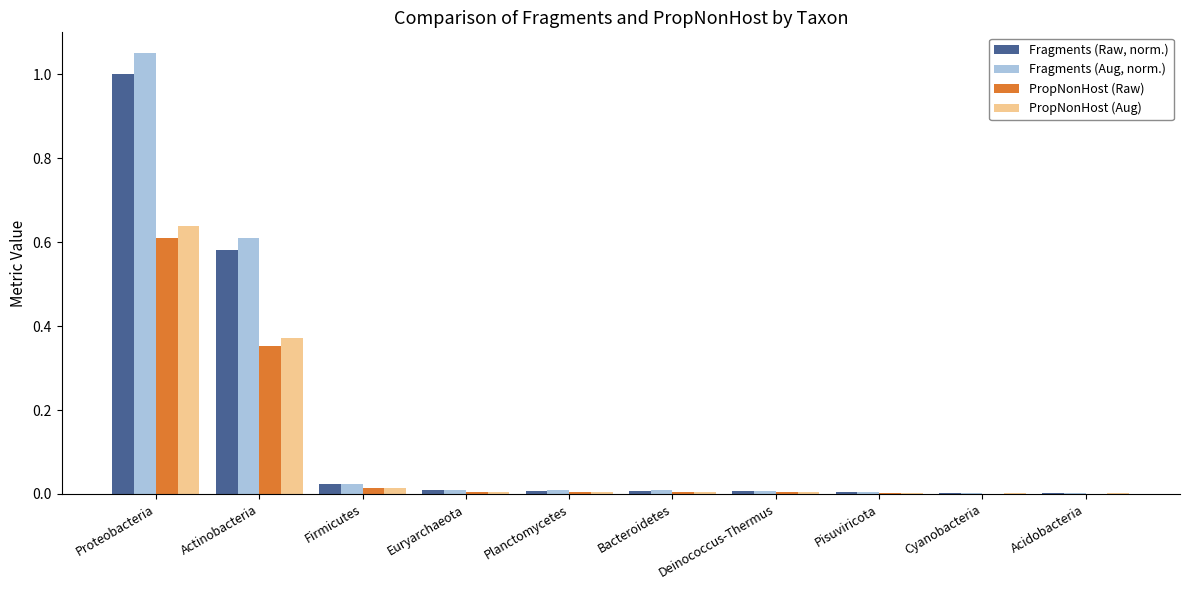

Between Actinobacteria and Pisuviricota, which series saw the biggest shift?

Fragments (Aug, norm.)